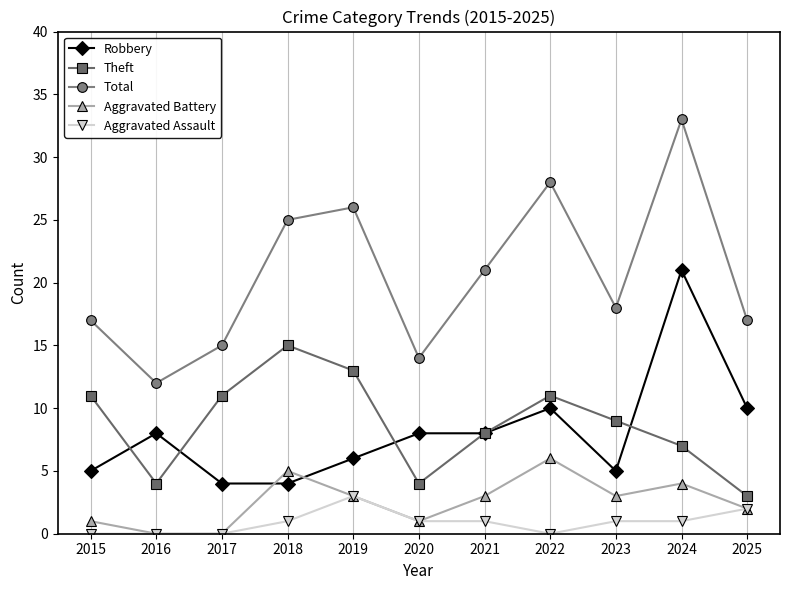

Does the chart have visible grid lines?

Yes